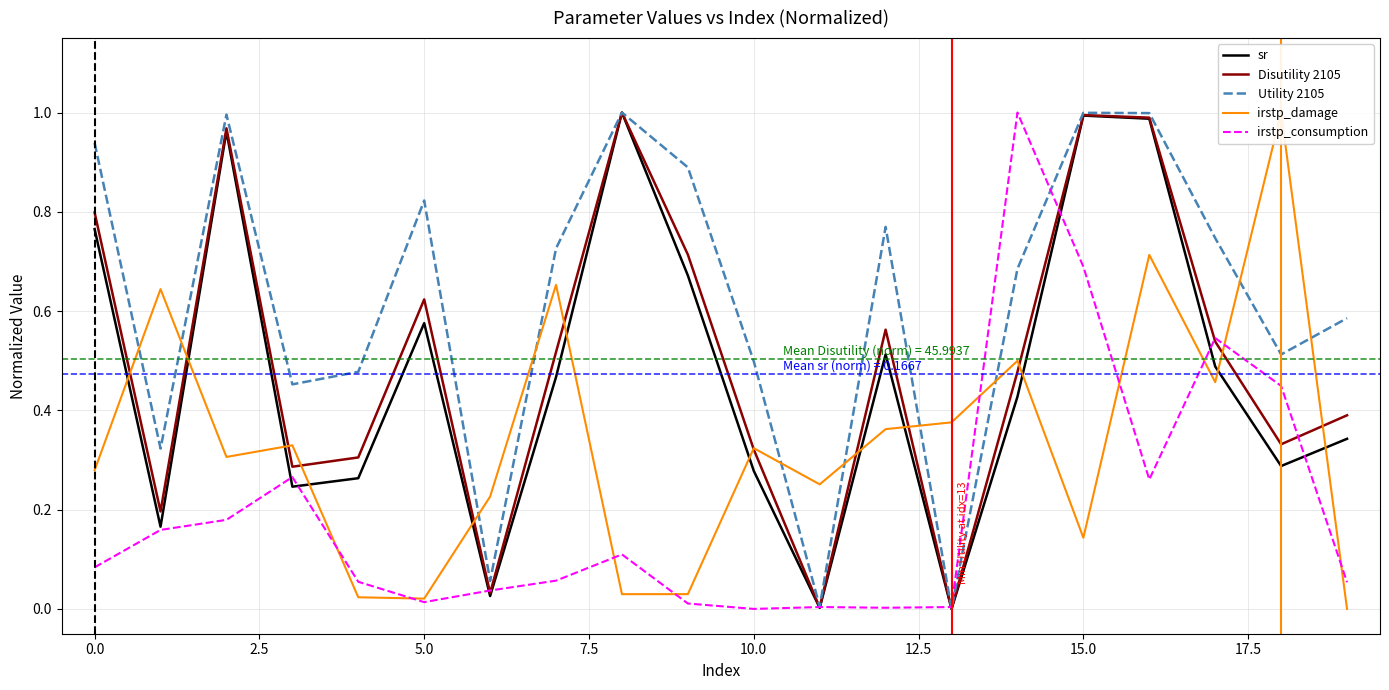

What are all the series names shown in the legend?

sr, Disutility 2105, Utility 2105, irstp_damage, irstp_consumption